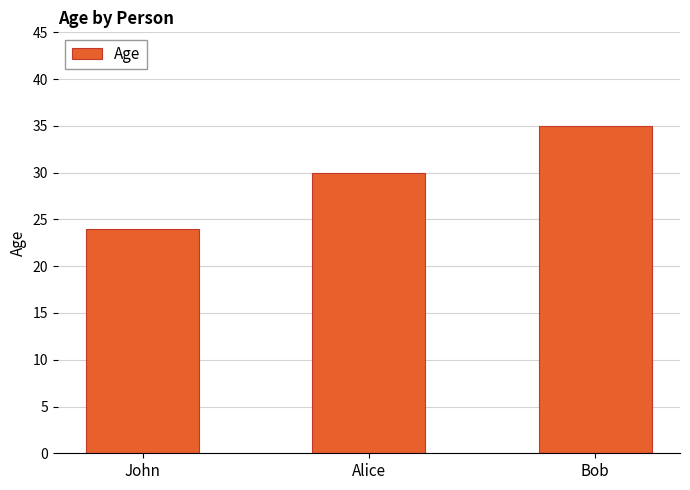

What is the label of the 2nd bar from the left?

Alice